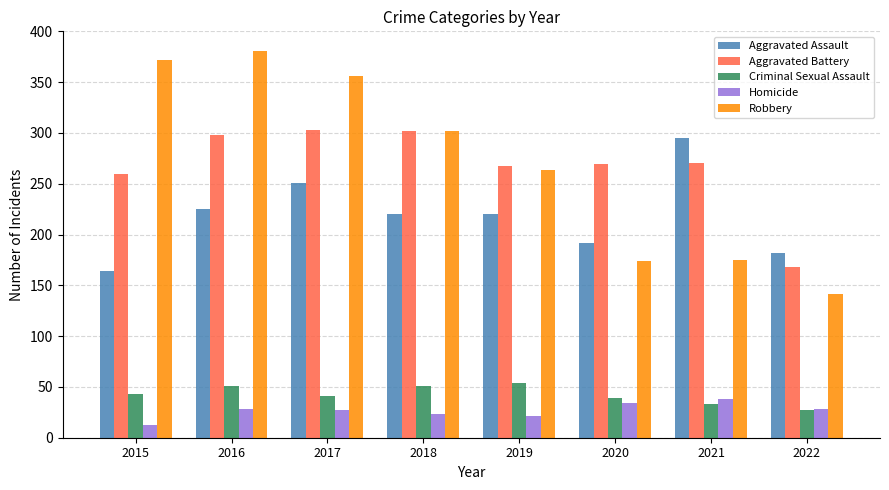

What is the spread (max minus min) of values at 2022?

155